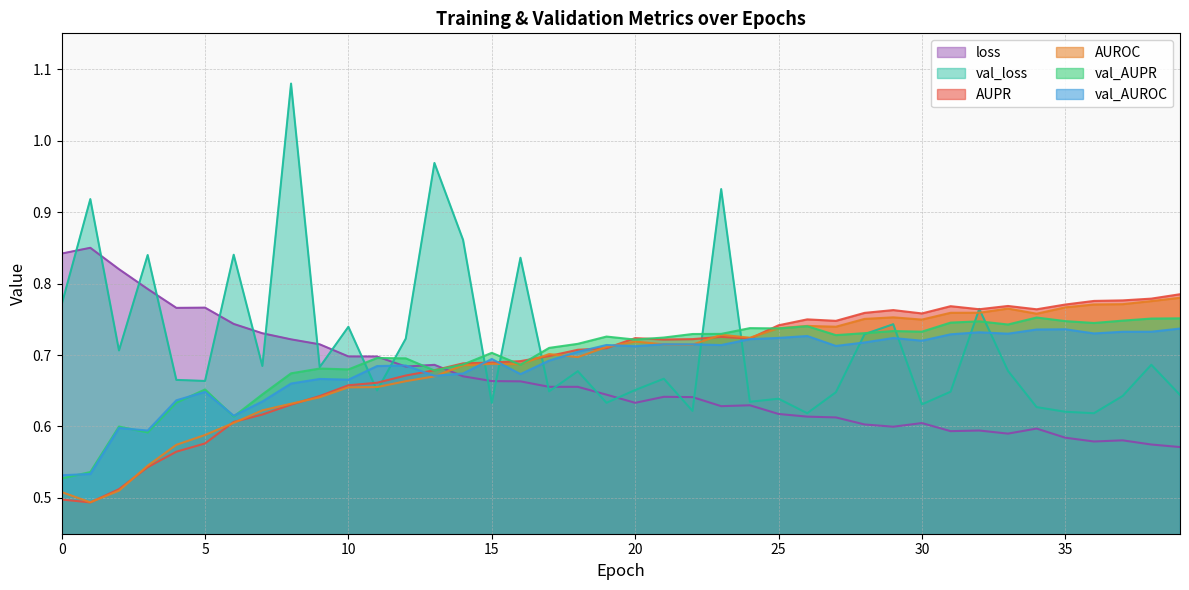

How many series are shown in this chart?

6